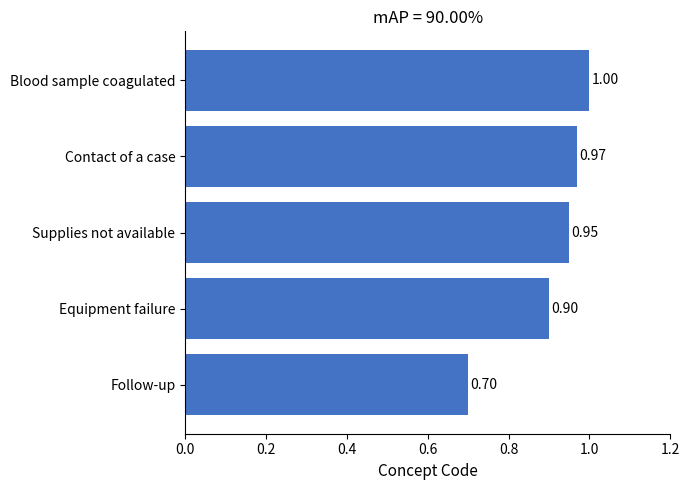

Which category has the highest value across all series?

Blood sample coagulated